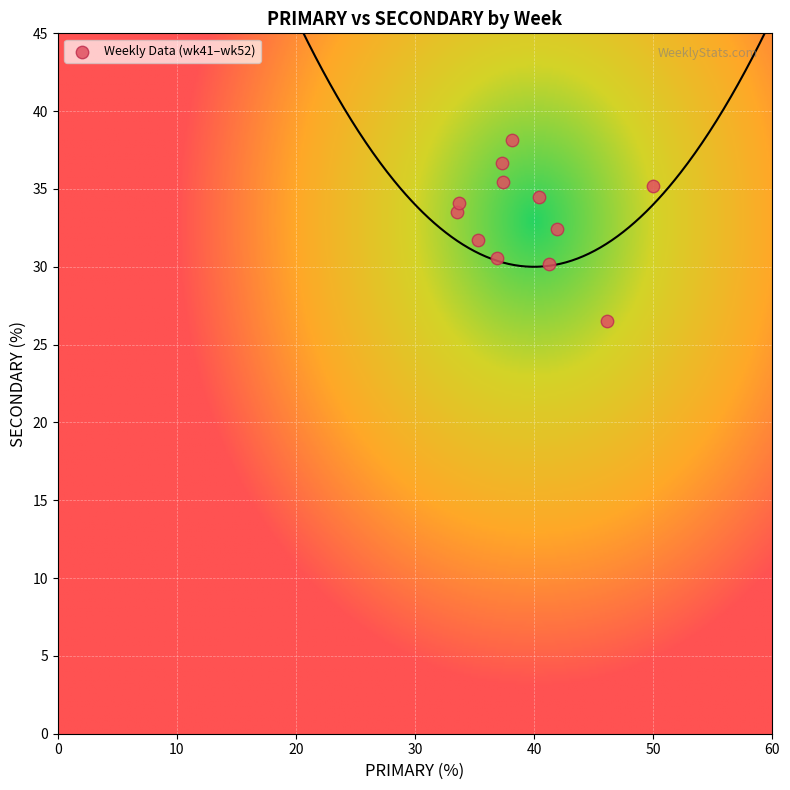

What is the average X value?

39.3